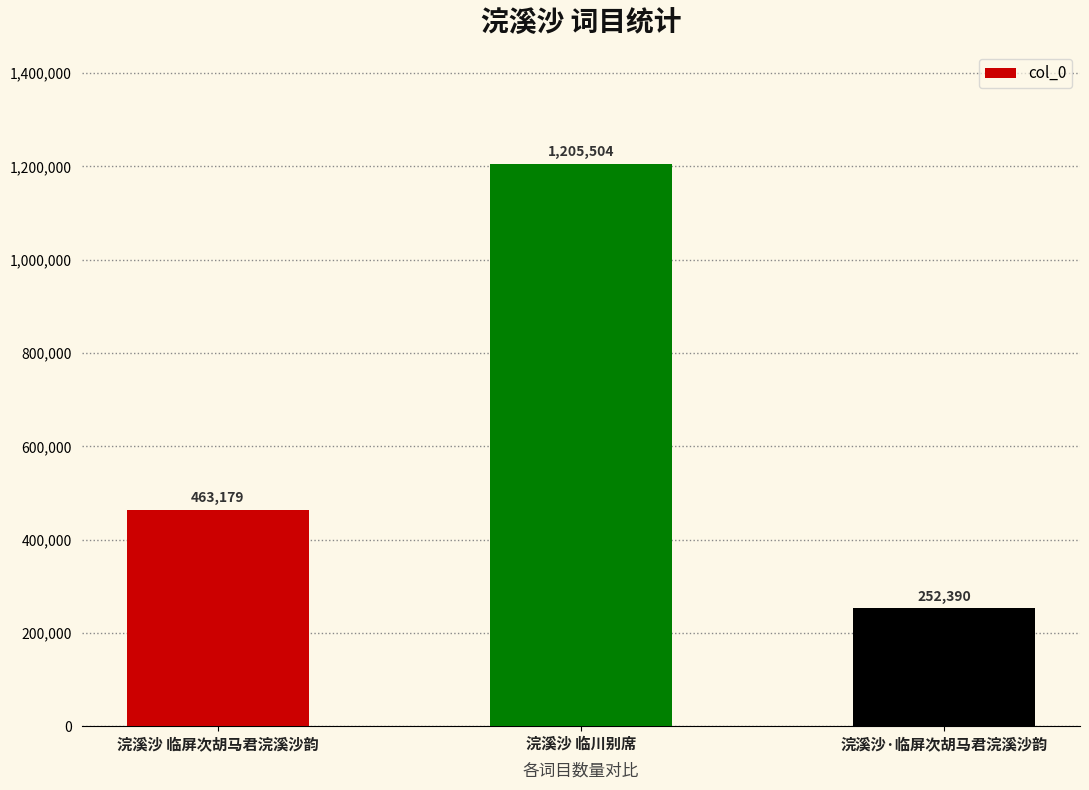

How many bars are there in total?

3